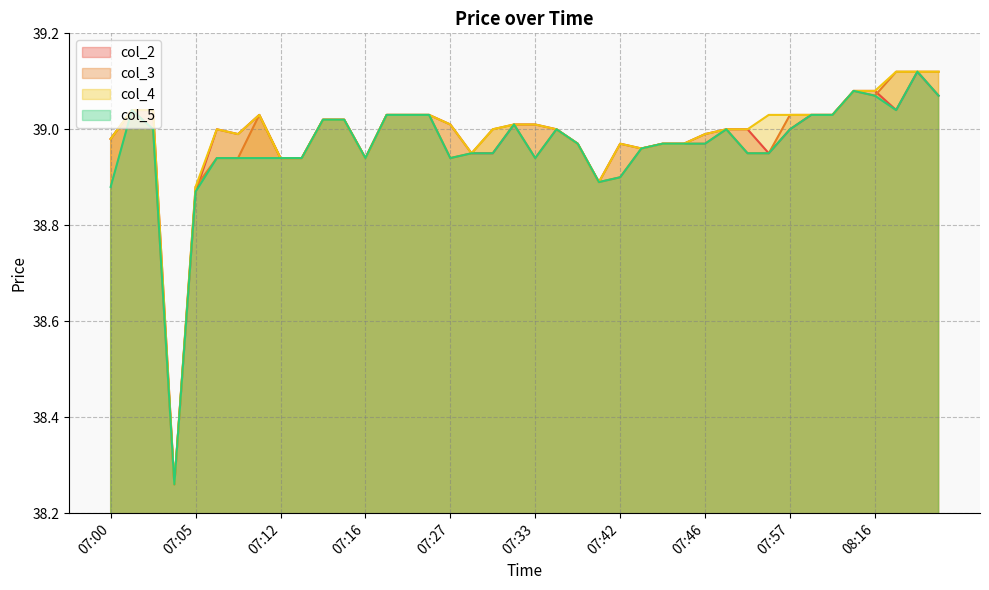

What position from the left is 08:05?

34